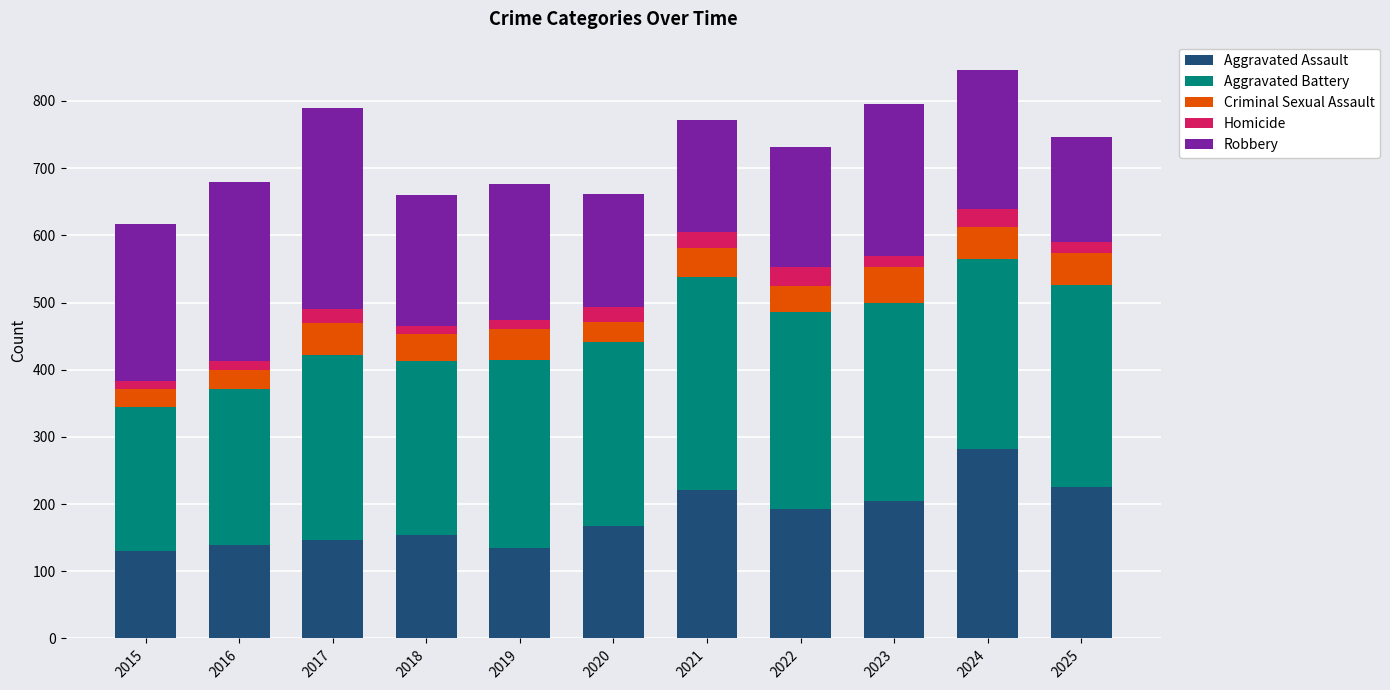

True or false: Aggravated Assault has a value of 42 at 2015.

False